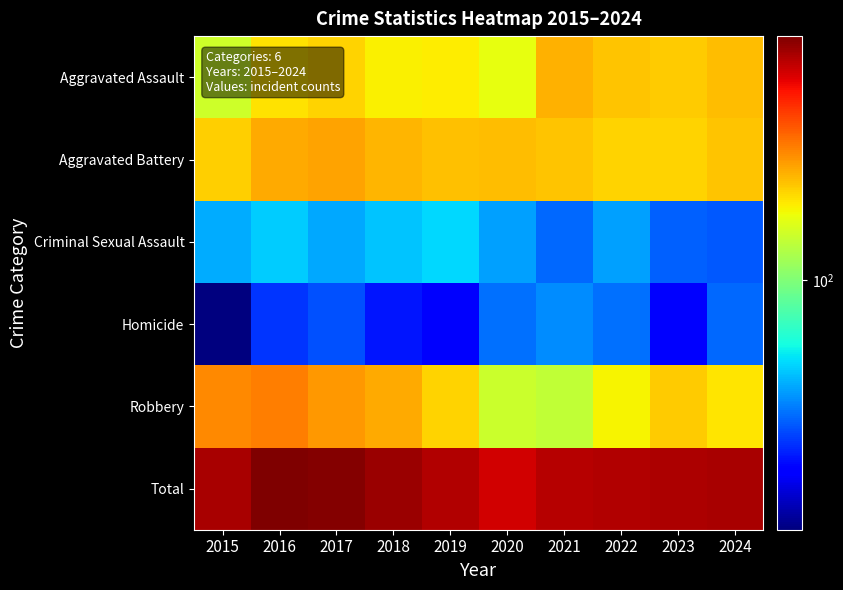

What is the difference between the highest and lowest values at 2018?

749